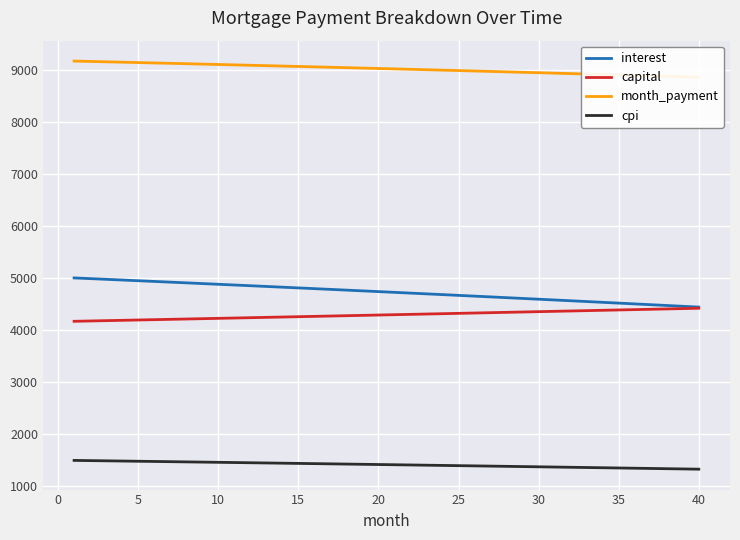

True or false: capital and cpi intersect in this chart.

False